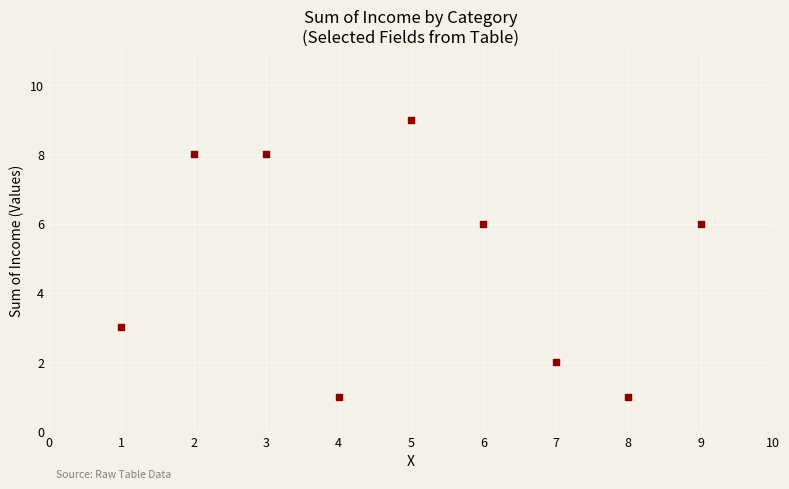

What is the range of X values (max minus min)?

8